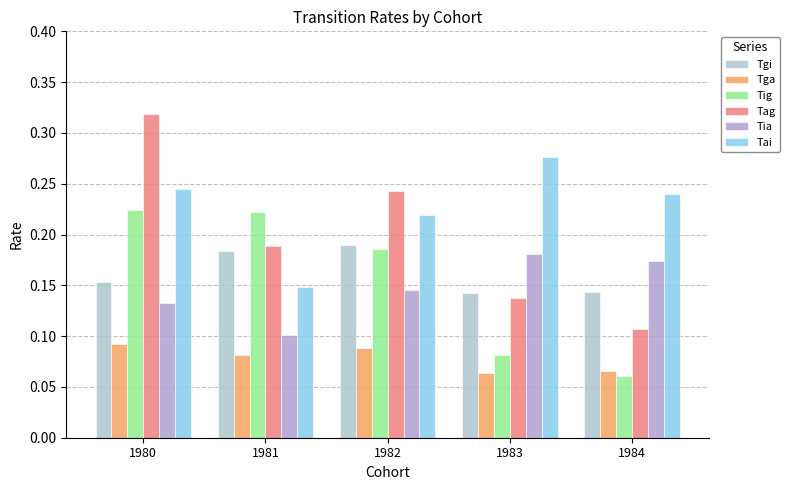

How many bars are there in total?

30